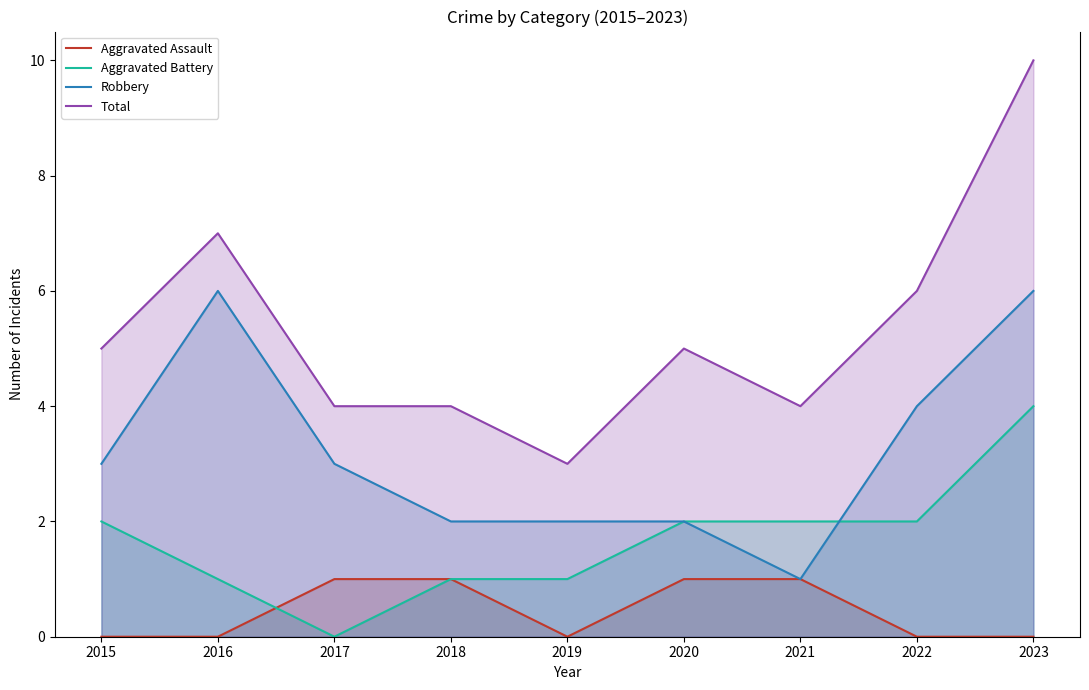

Which category has the lowest value in the Aggravated Assault series?

2015